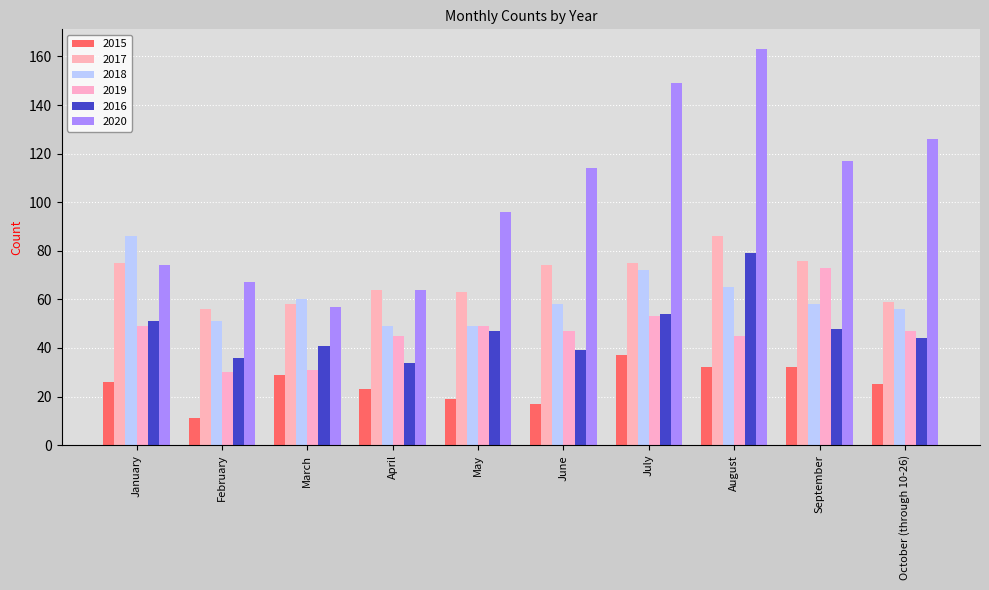

What is the average value of the 2016 series?

47